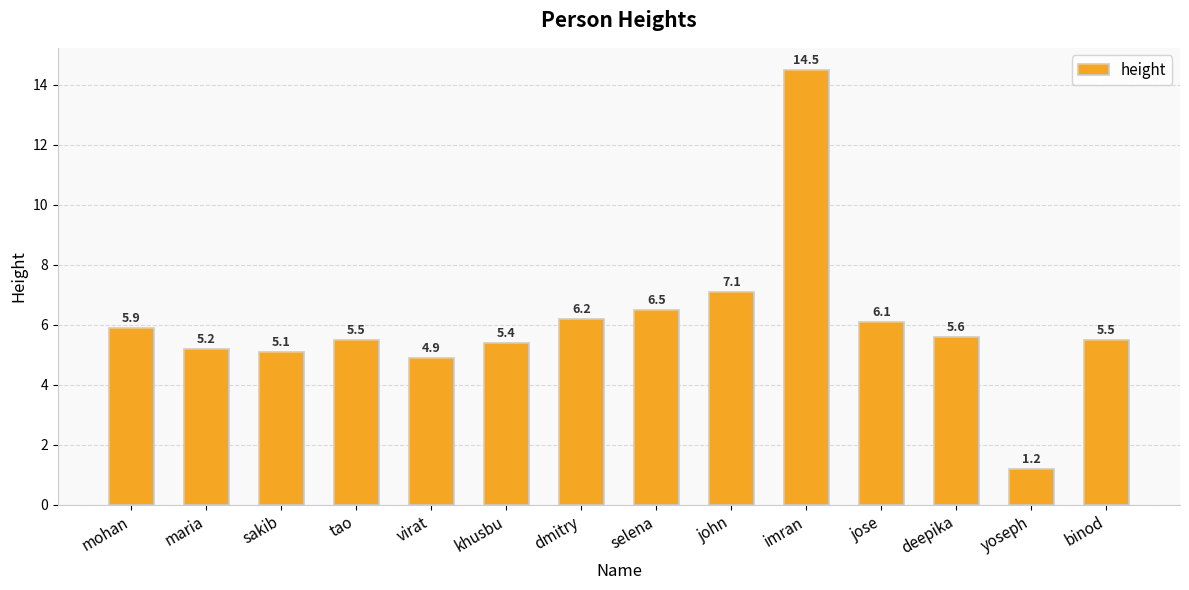

What is the value of the 14th bar from the left?

5.5